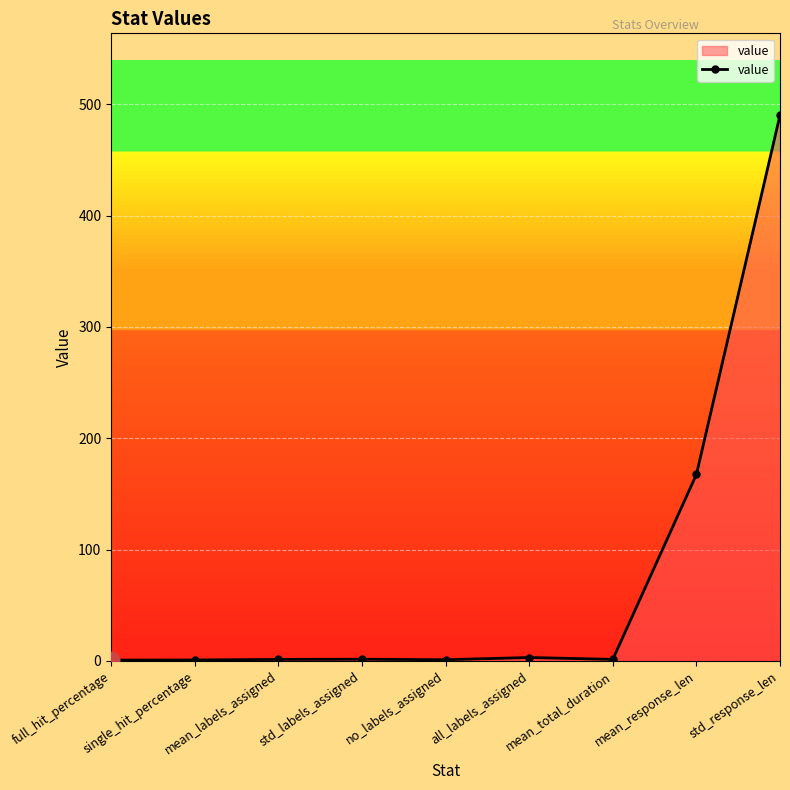

True or false: there are more than 0 points higher than both neighbors.

True